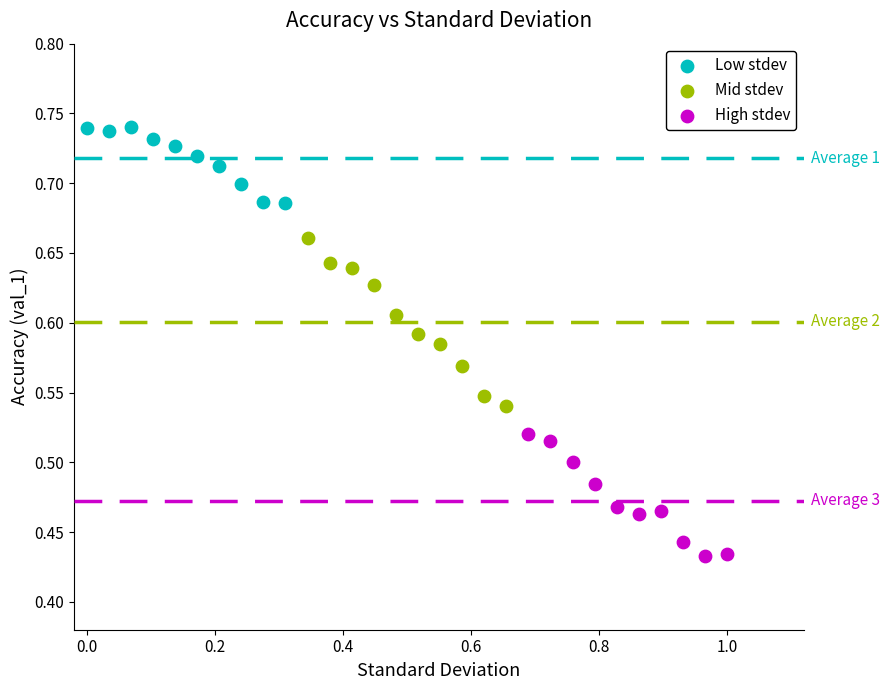

Which series contains the highest Y value?

Low stdev